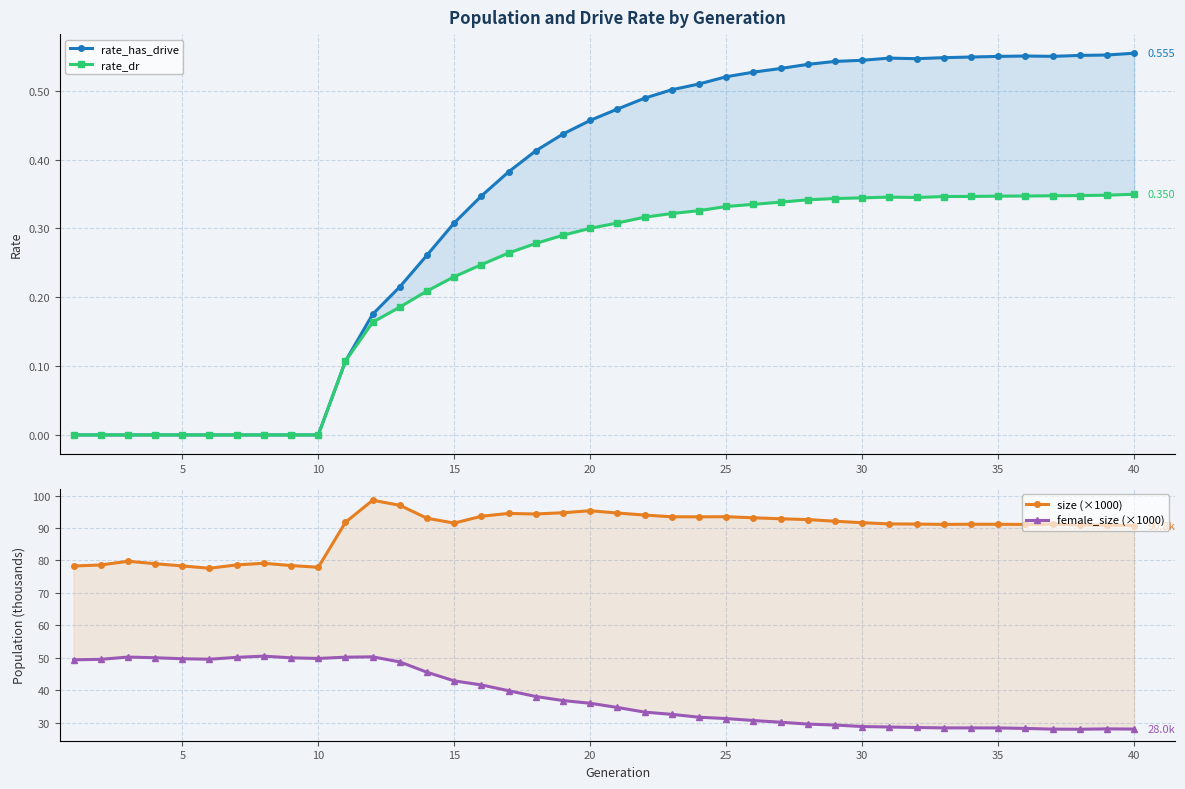

What are all the series names shown in the legend?

rate_has_drive, rate_dr, size (×1000), female_size (×1000)